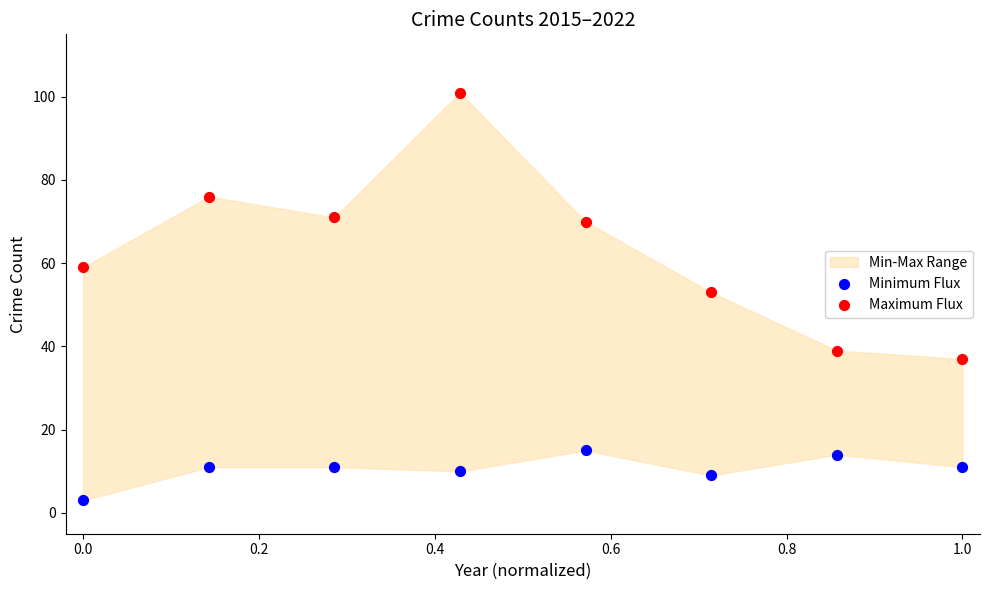

Across all data points, what is the range of Y values (max minus min)?

98